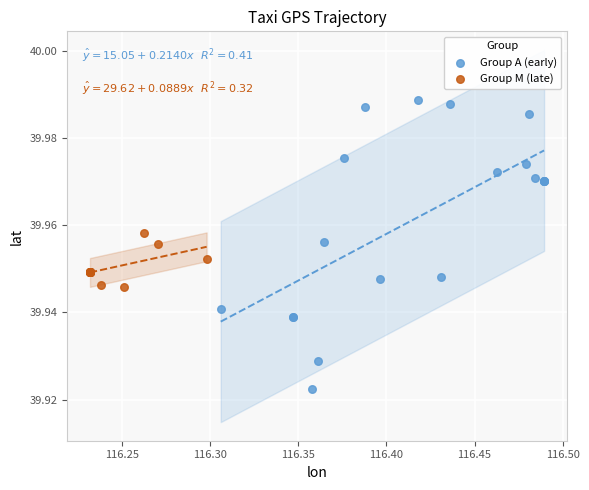

Which series reaches the minimum Y coordinate?

Group A (early)